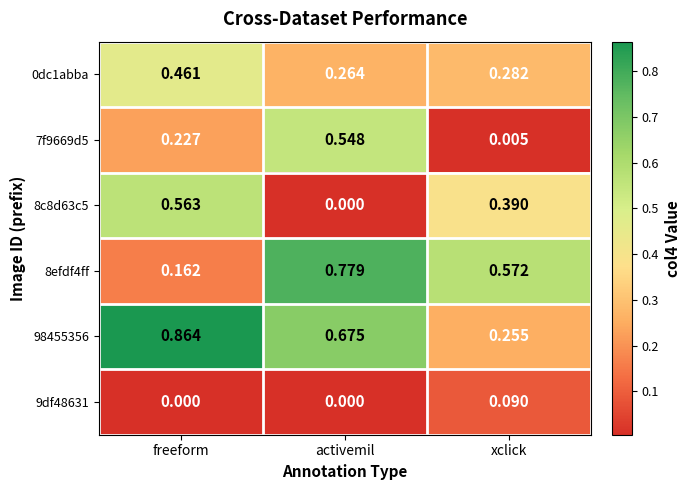

Count the number of data series in this chart.

6